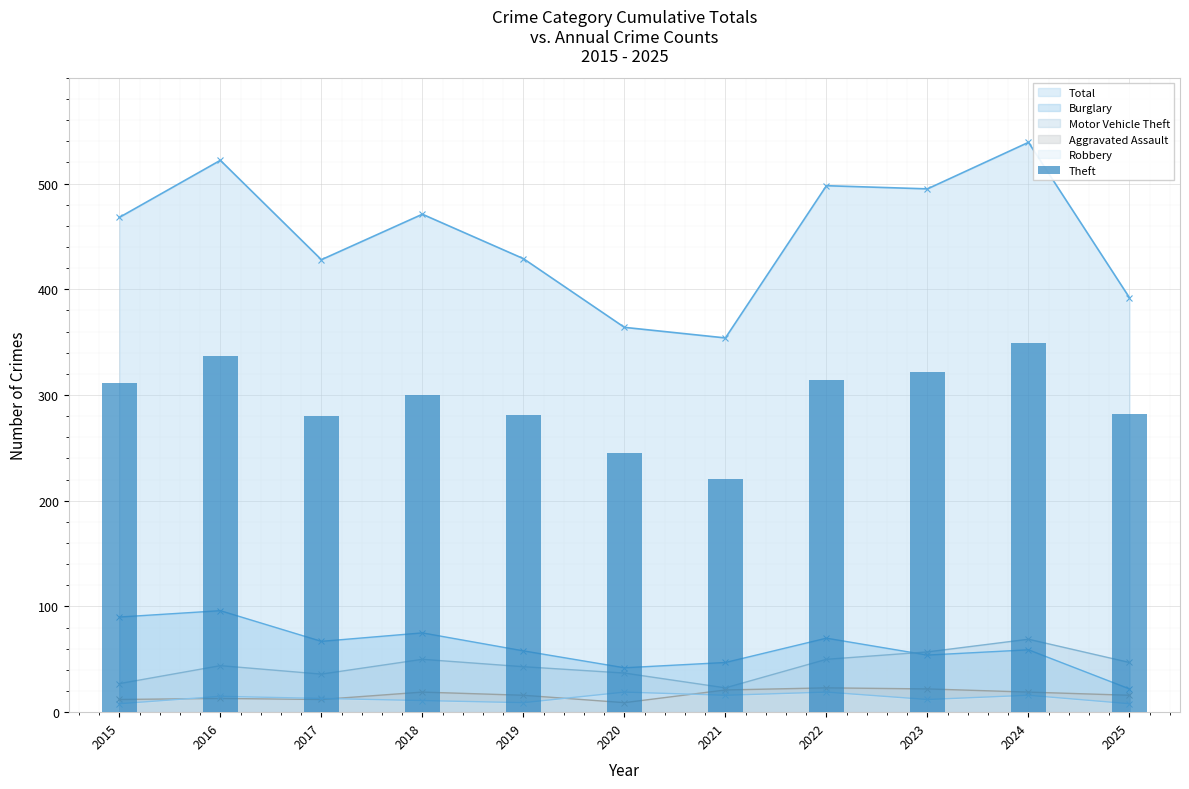

What is the difference between the second highest and minimum values?

116